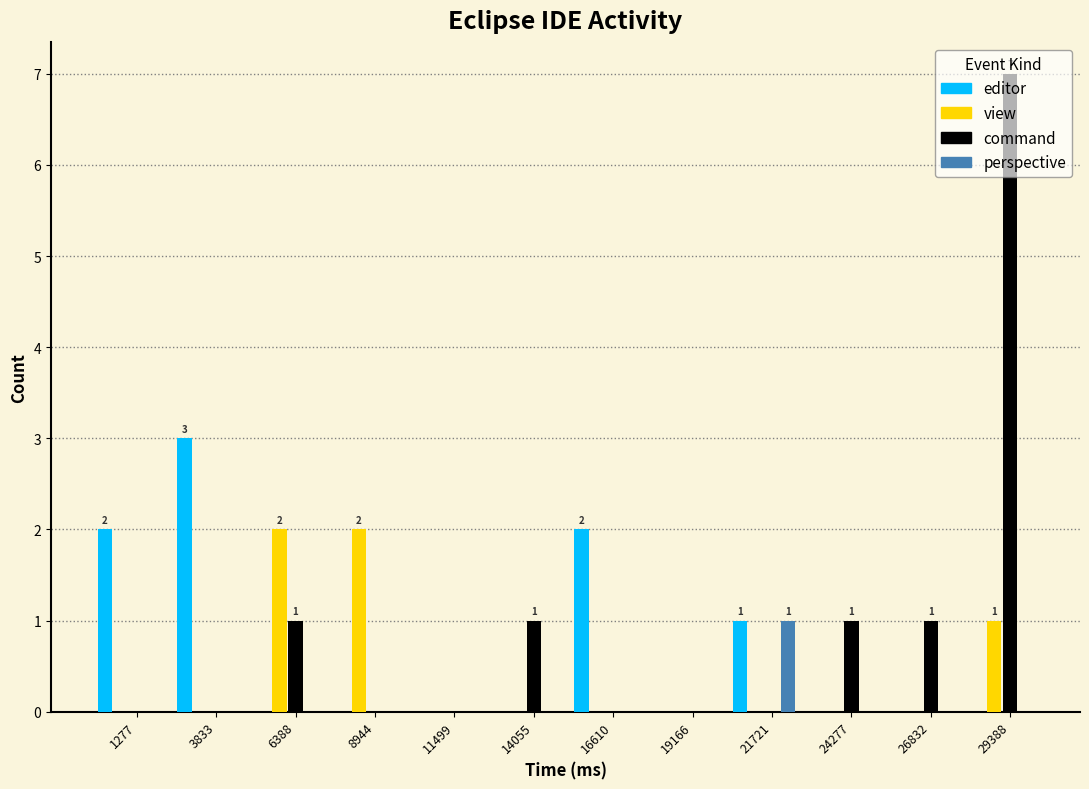

Between 26832 and 29388, which series saw the biggest shift?

command